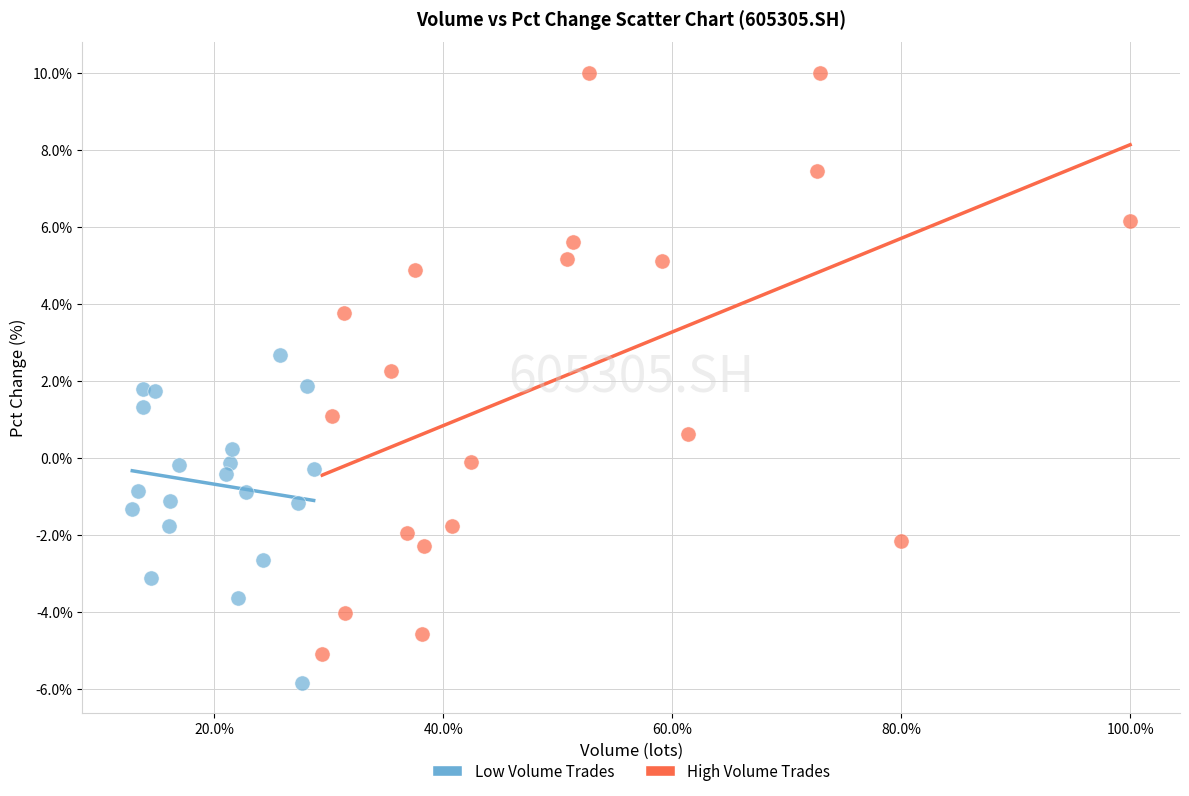

Which series has the widest spread of Y values?

High Volume Trades